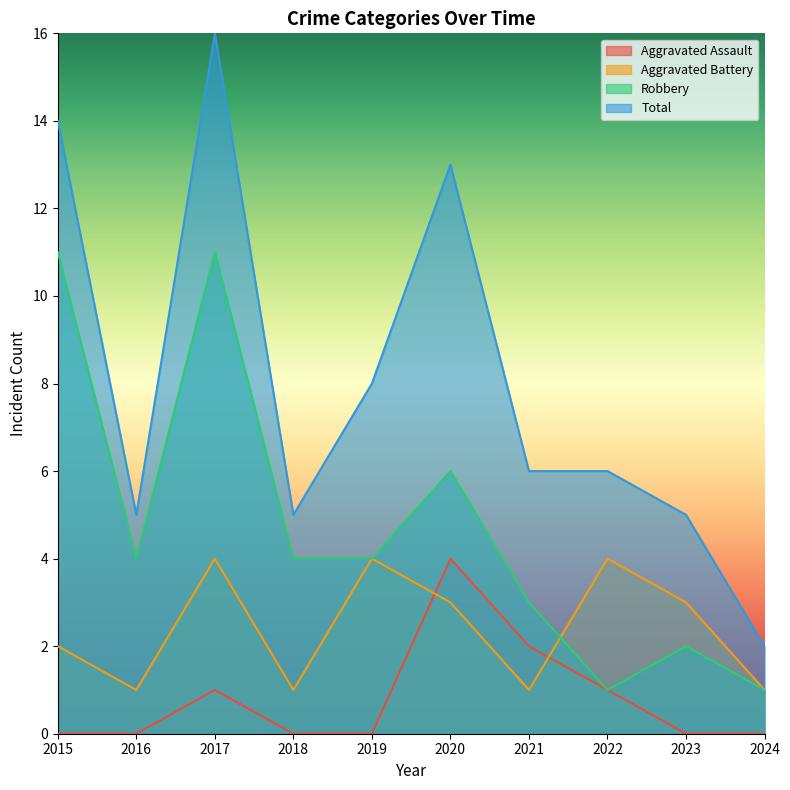

Which series has the largest range (max minus min)?

Total